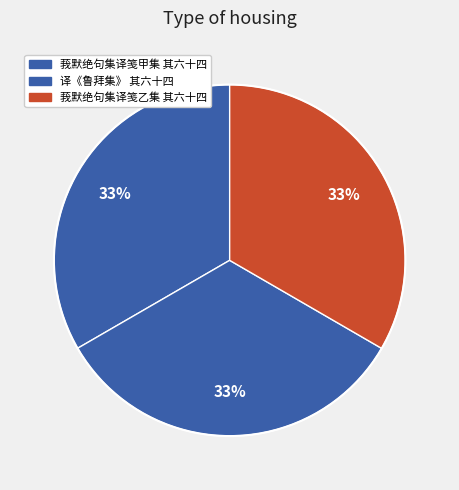

What is the total percentage of 译《鲁拜集》 其六十四 and 莪默绝句集译笺甲集 其六十四?

66.6%